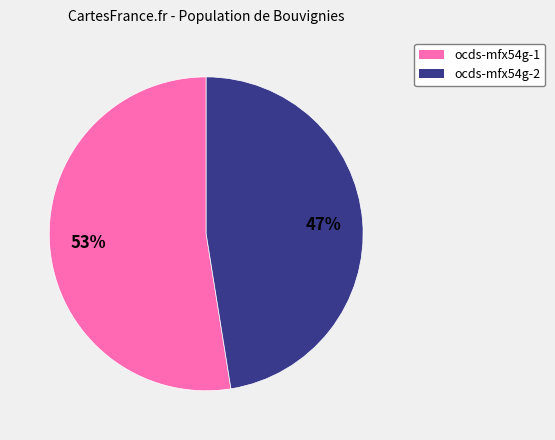

How many slices are in this pie chart?

2